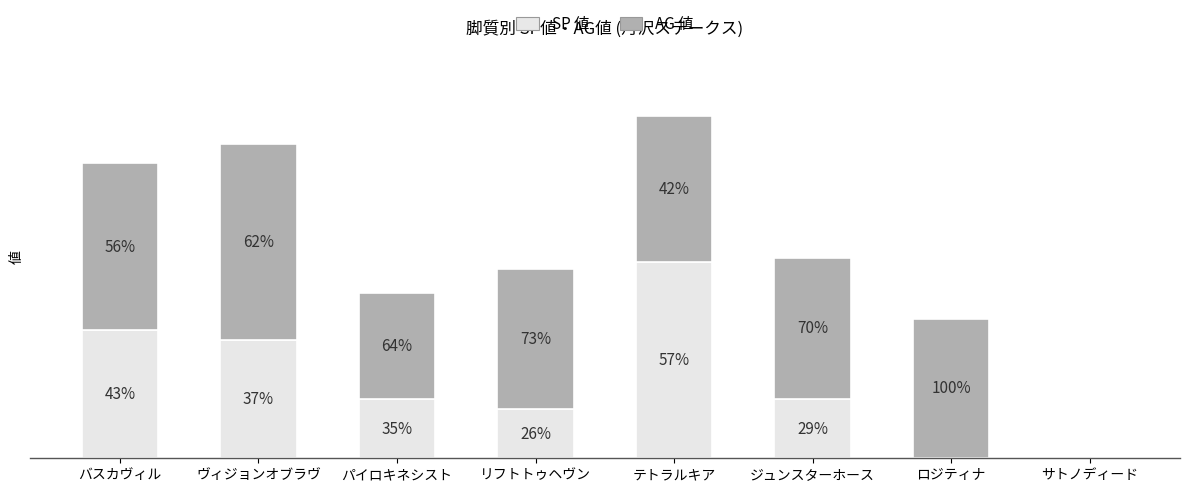

What are all the series names shown in the legend?

SP 値, AG 値